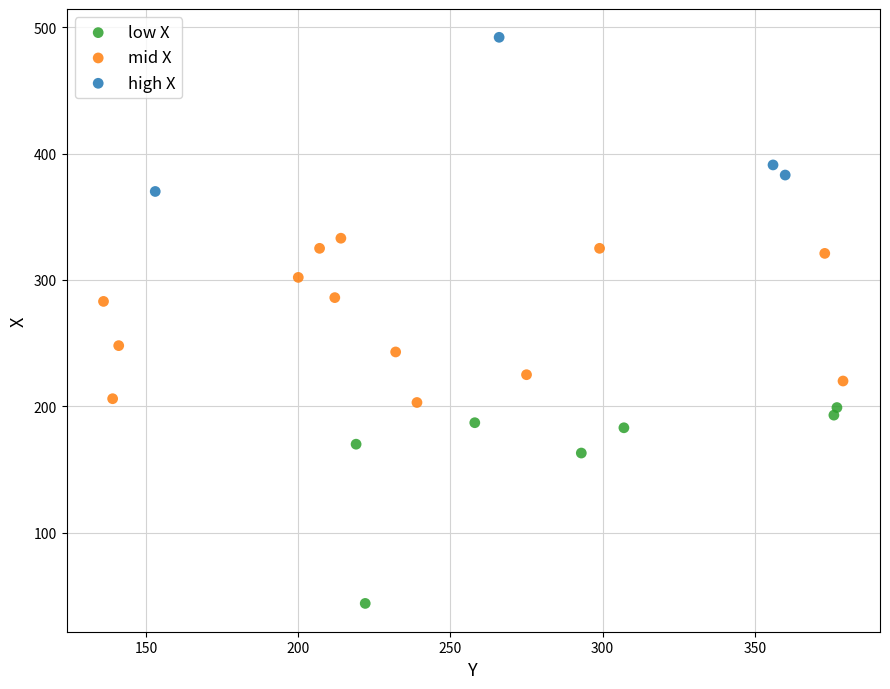

Which series contains the highest Y value?

high X